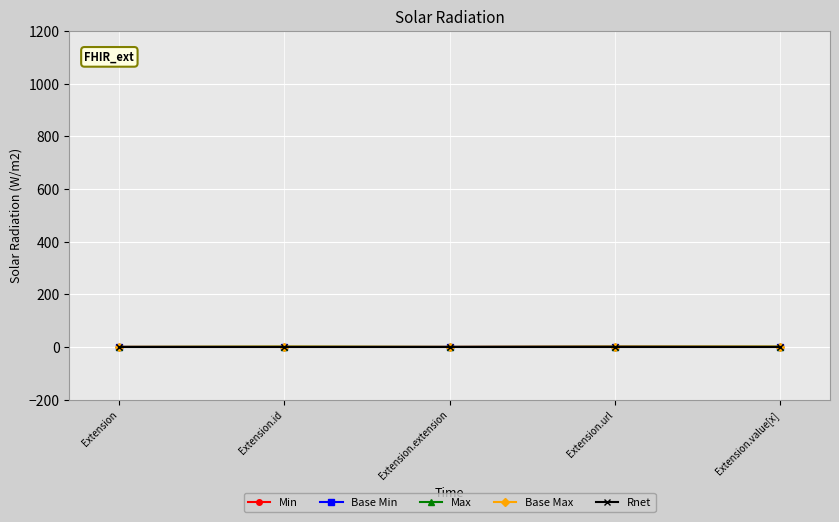

What is the label of the 4th point from the right?

Extension.id